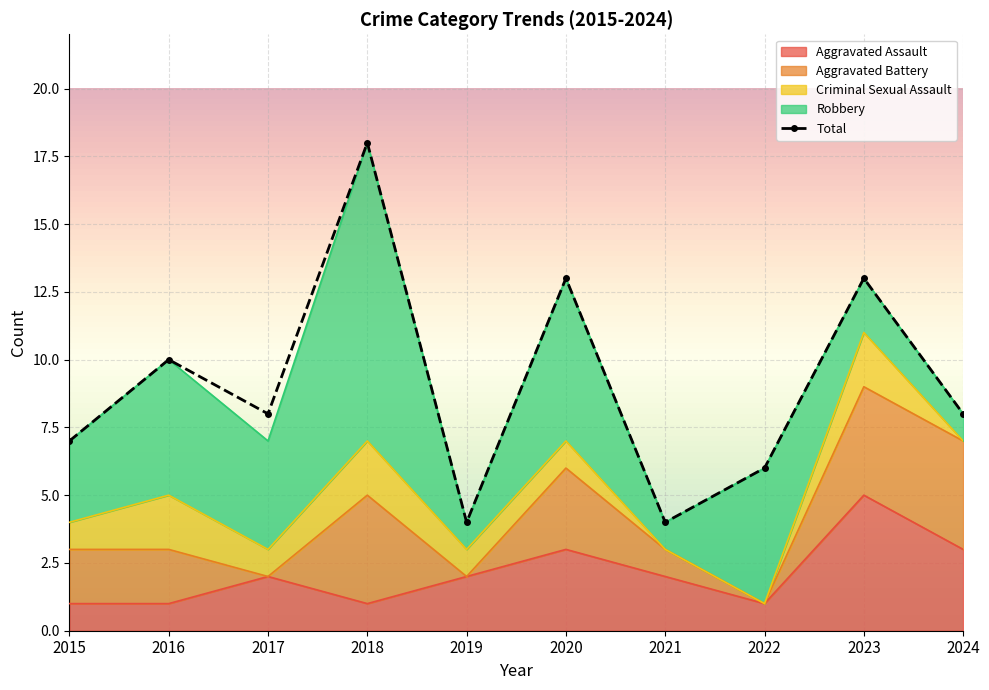

What is the total value across all series at 2024?

16